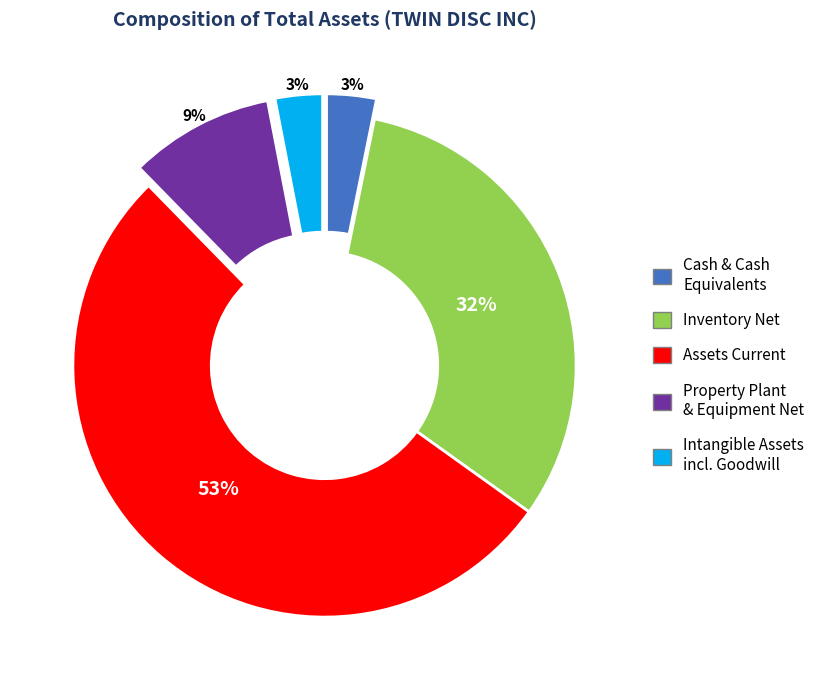

Is there any slice that represents more than half of the pie?

Yes